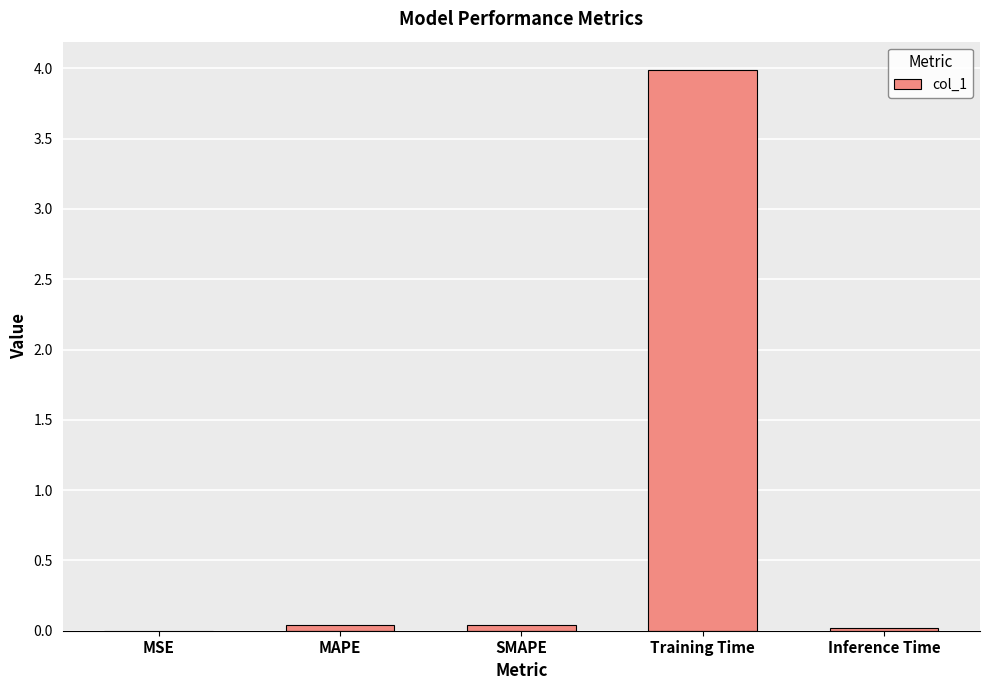

What is the change in value from MAPE to Training Time?

+4.0